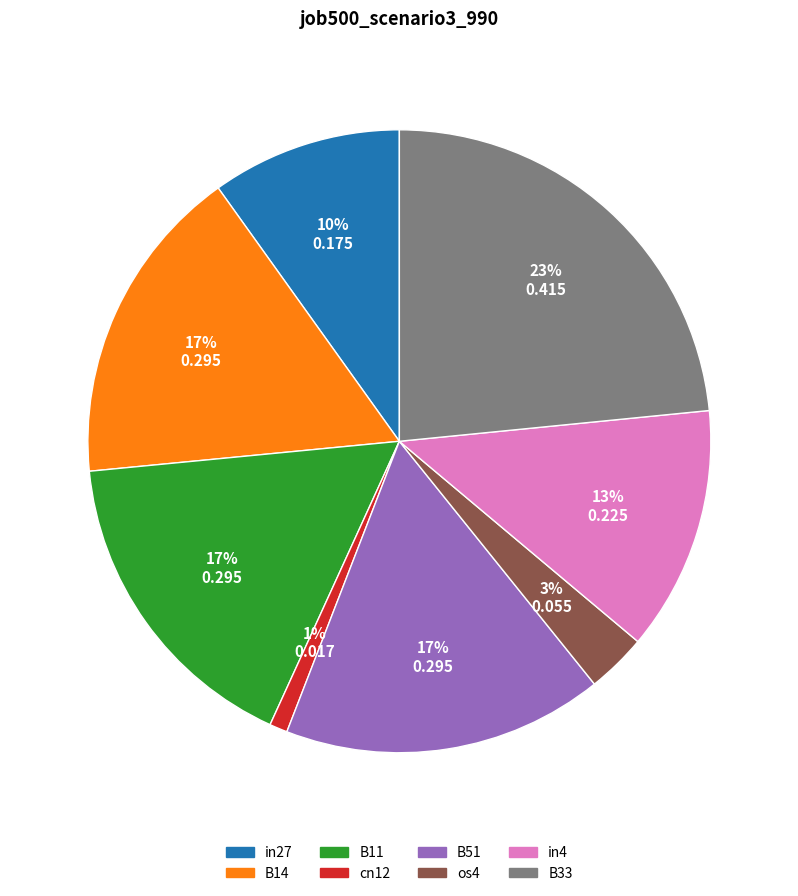

What is the smallest slice in the pie chart?

cn12